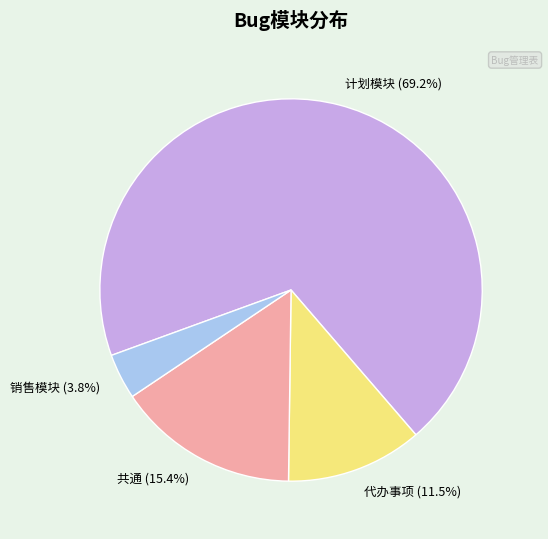

Is it true that 代办事项 is 18% of the pie?

False